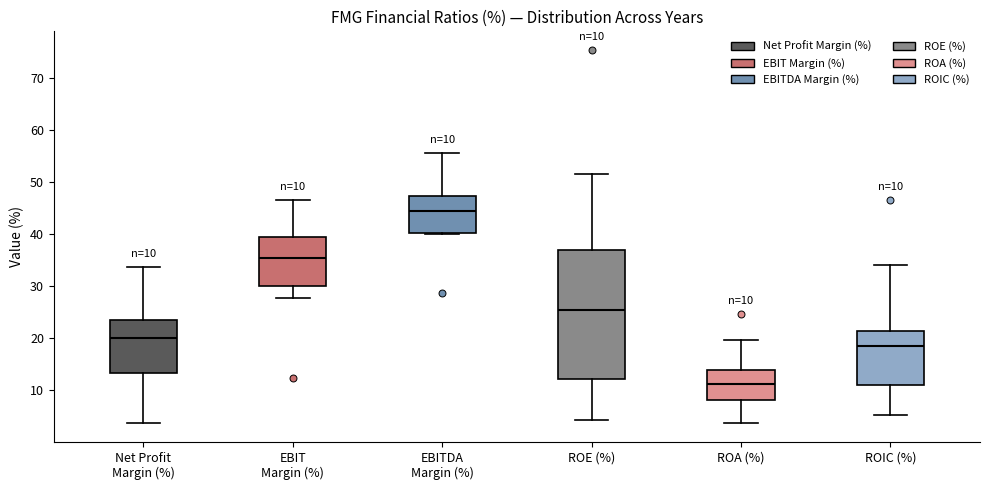

Which box is the tallest, from its lower edge to its upper edge?

ROE (%)